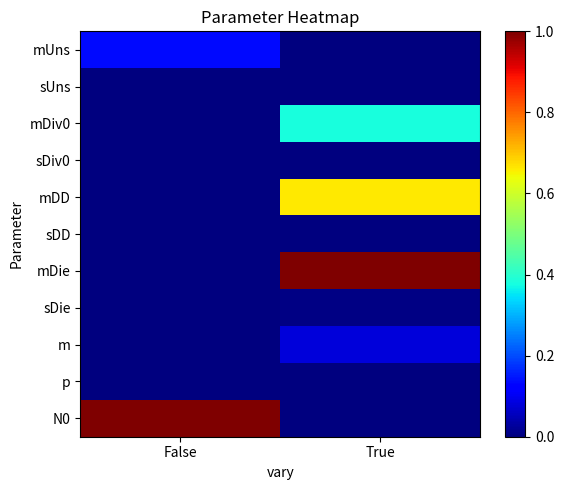

Reading right to left, extract all data points from this chart.

mUns: True=0.0	False=0.1
sUns: True=0.0	False=0.0
mDiv0: True=0.4	False=0.0
sDiv0: True=0.0	False=0.0
mDD: True=0.7	False=0.0
sDD: True=0.0	False=0.0
mDie: True=1.0	False=0.0
sDie: True=0.0	False=0.0
m: True=0.1	False=0.0
p: True=0.0	False=0.0
N0: True=0.0	False=1.0